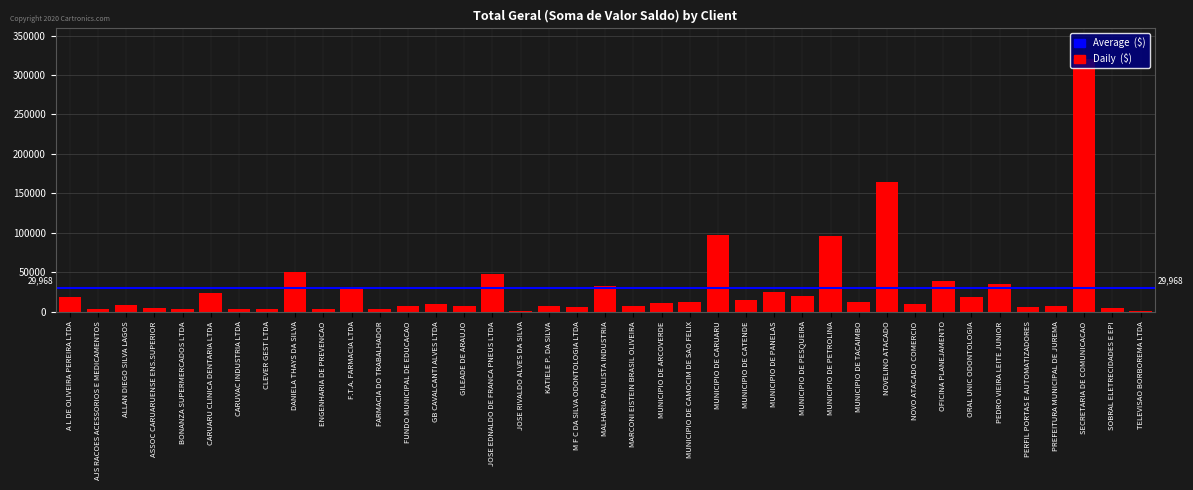

The value at A L DE OLIVEIRA PEREIRA LTDA is 8127.9. True or false?

False